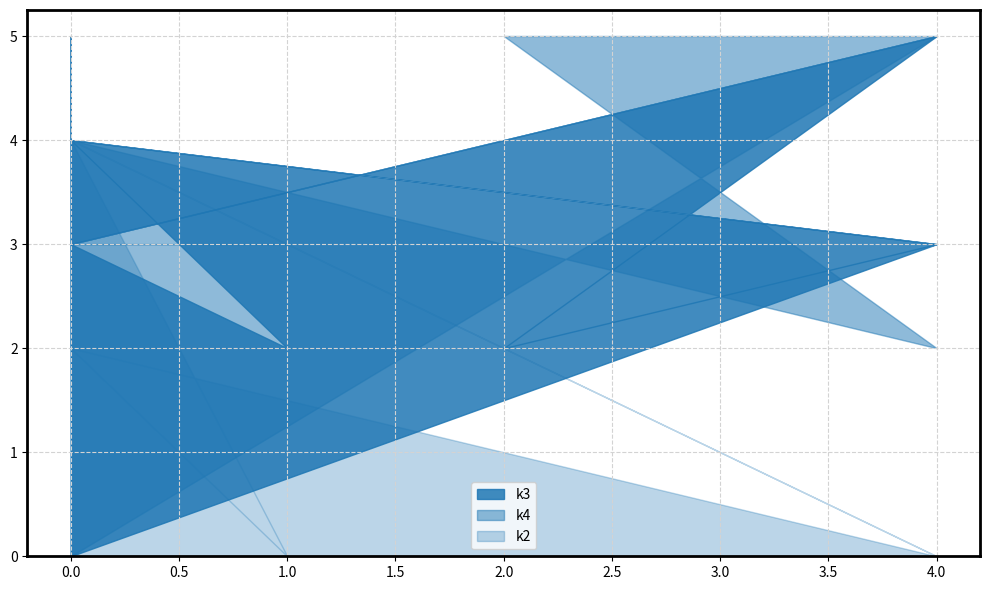

Which series has the largest range (max minus min)?

k3